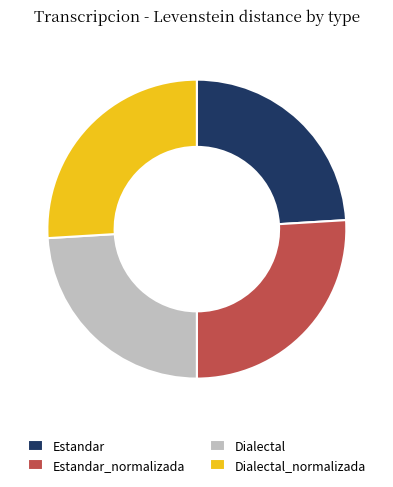

True or false: Dialectal_normalizada accounts for 38% of the total.

False